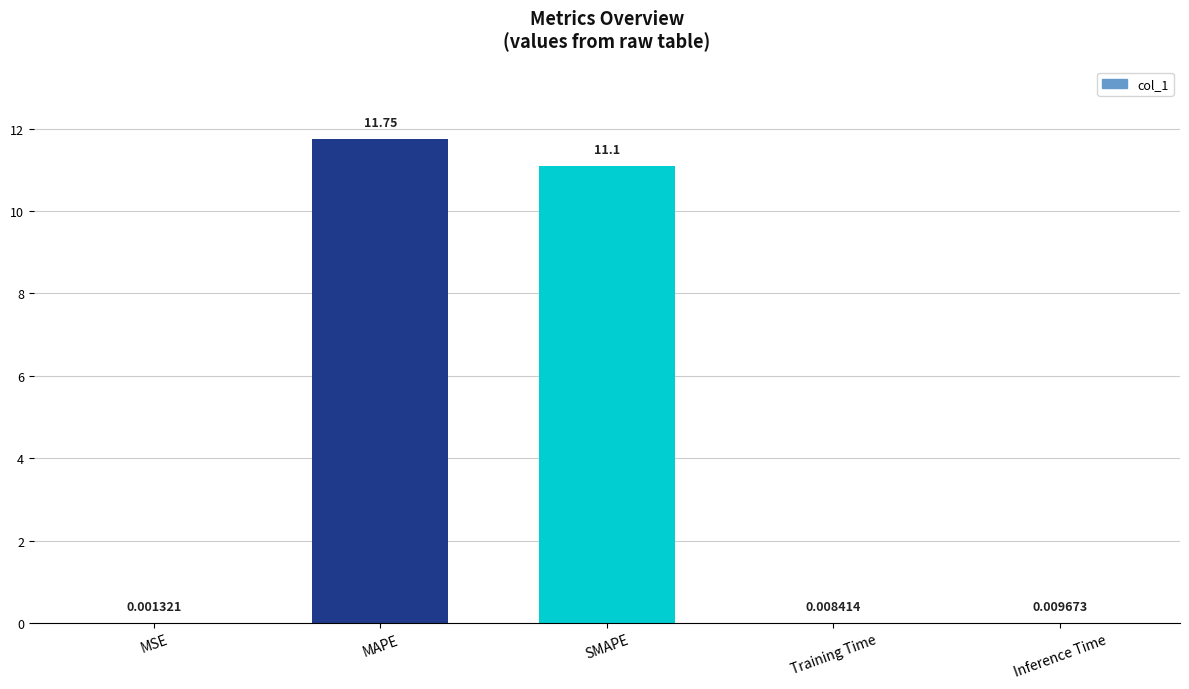

What is the sum of all values?

22.9